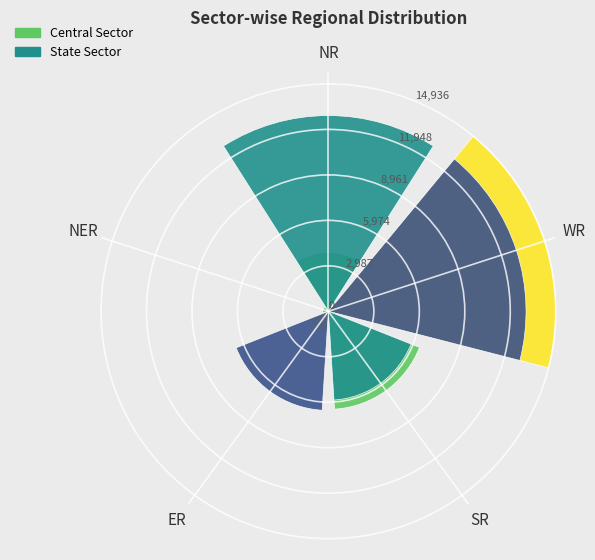

How many bars are there in each group?

2